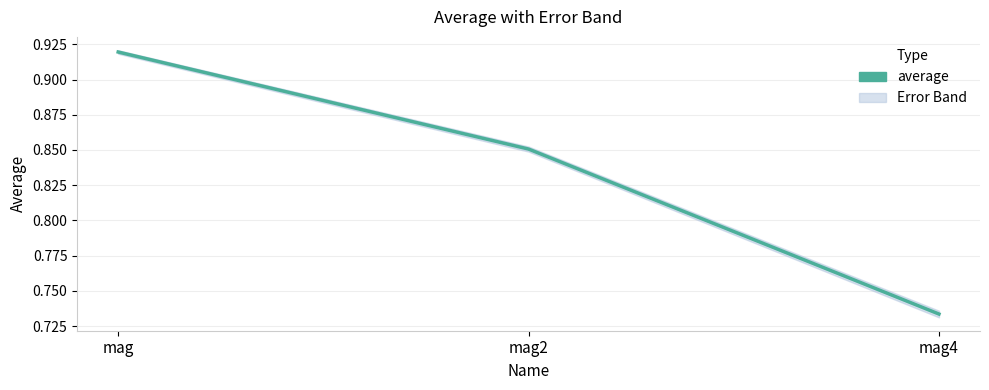

What is the change in value from mag2 to mag4?

-0.1